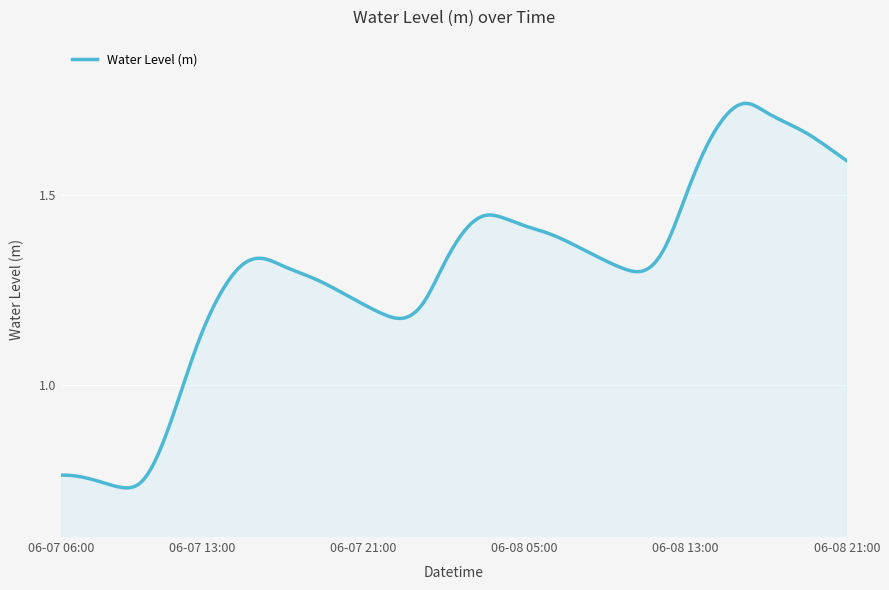

How many lines are shown in the chart?

1